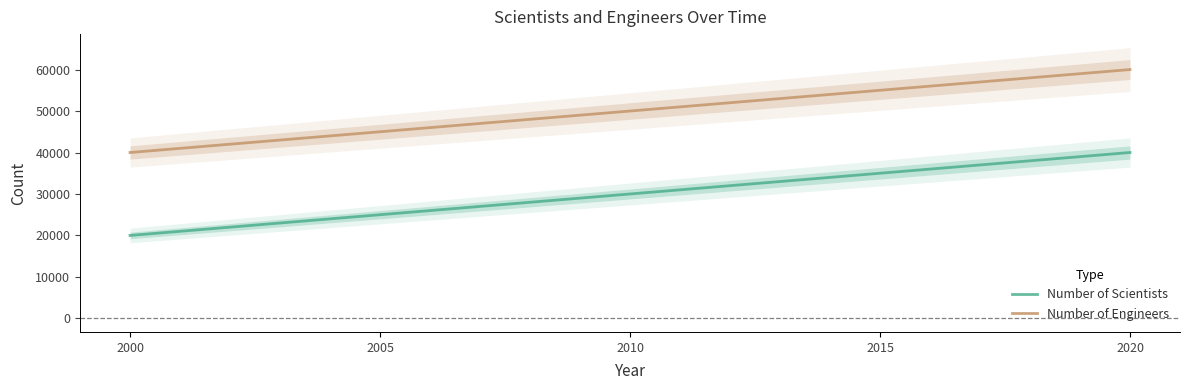

Which series changed the most between 2000 and 2005?

Number of Scientists